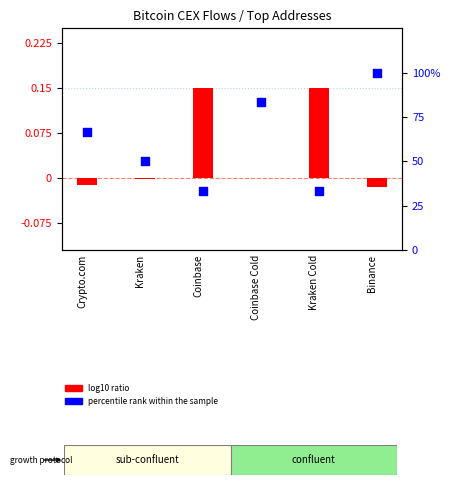

What are all the series names shown in the legend?

log10 ratio, percentile rank within the sample